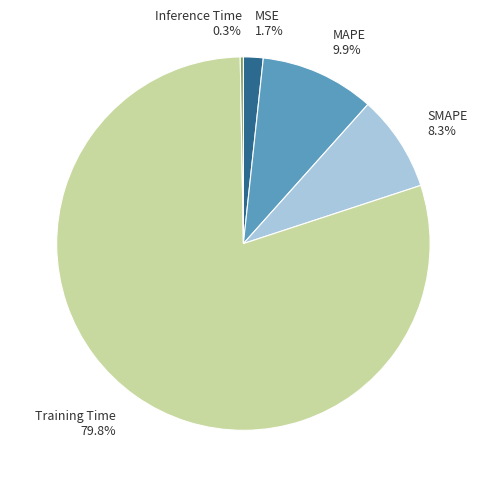

Does SMAPE represent more than half of the total?

No